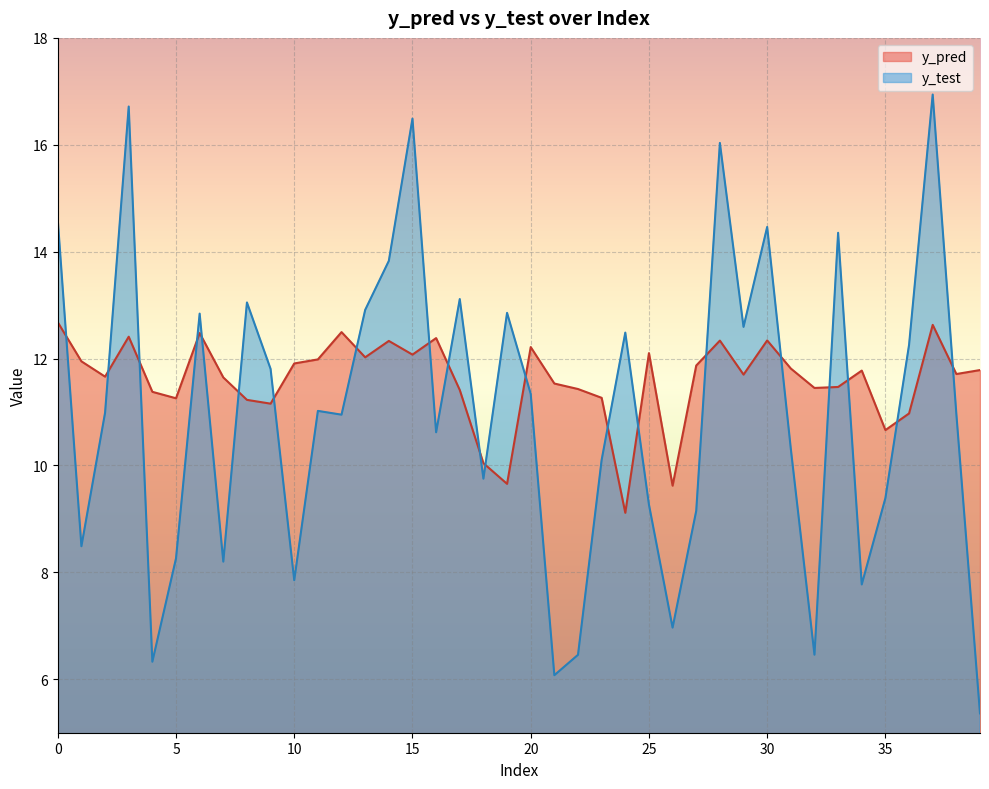

How many values in the y_test series exceed 10?

25